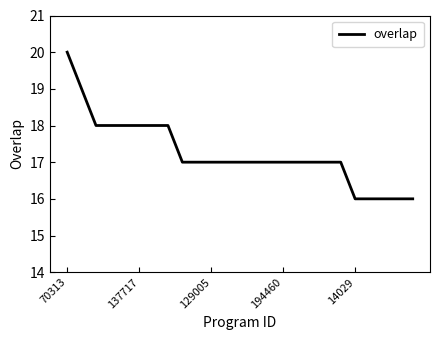

Does the chart display data point markers on the line(s)?

No